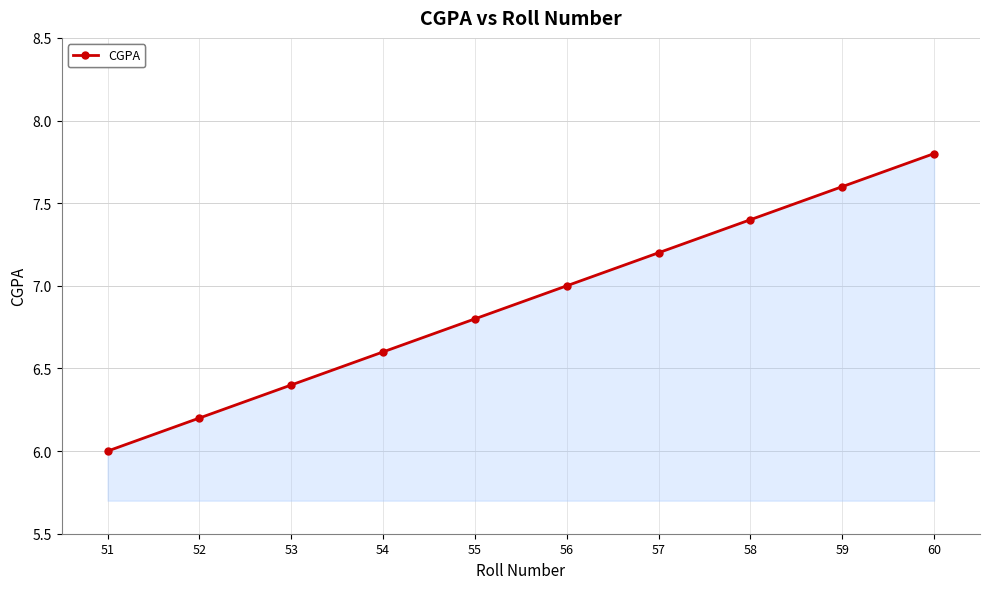

How many lines are shown in the chart?

1